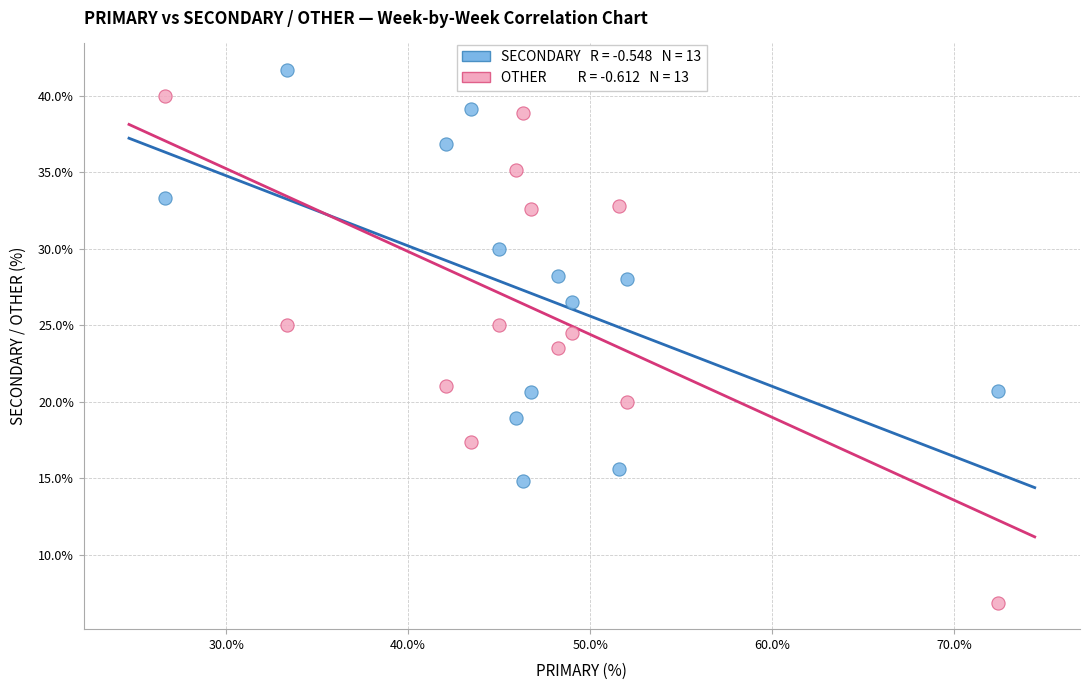

Across all data points, what is the range of X values (max minus min)?

45.7